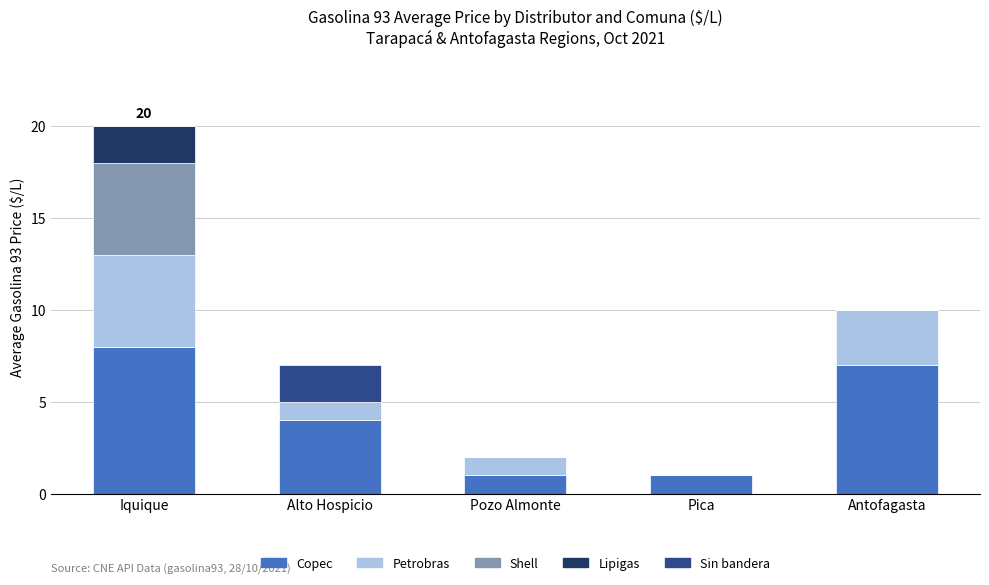

Read the Copec value at Pozo Almonte.

1